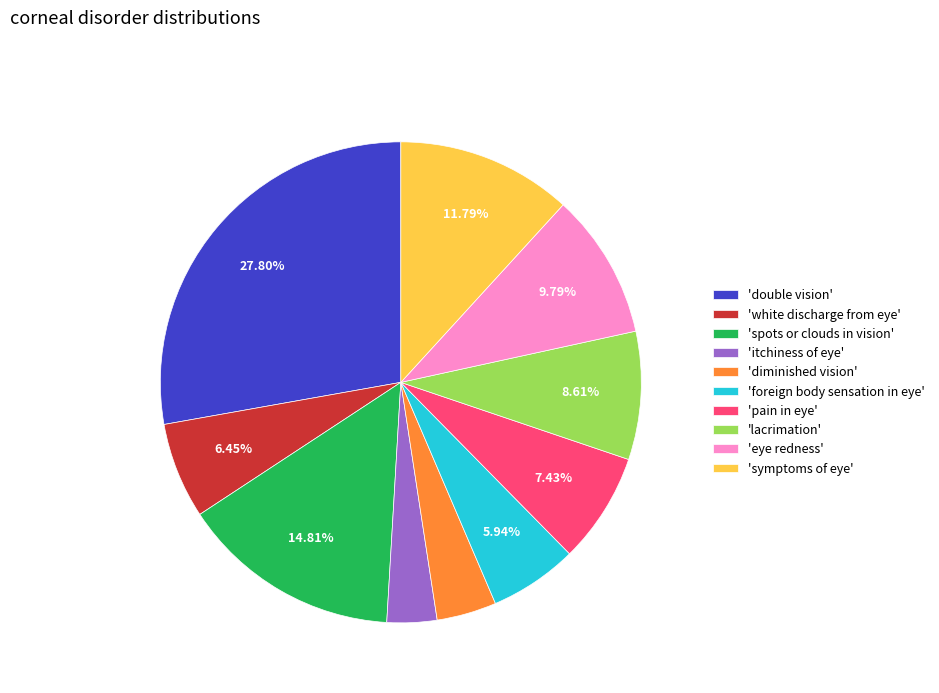

Which has a higher value, 'pain in eye' or 'diminished vision'?

'pain in eye'